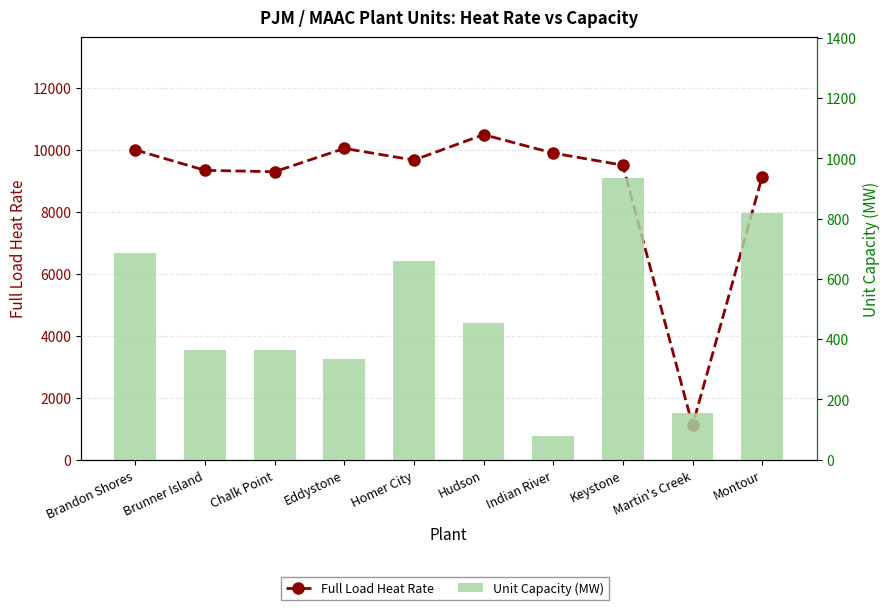

Reading left to right, transcribe all the data shown in this chart.

Full Load Heat Rate: Brandon Shores=9992	Brunner Island=9333	Chalk Point=9288	Eddystone=10040	Homer City=9664	Hudson=10484	Indian River=9889	Keystone=9500	Martin's Creek=1107	Montour=9130
Unit Capacity (MW): Brandon Shores=685	Brunner Island=365	Chalk Point=365	Eddystone=335	Homer City=660	Hudson=455	Indian River=80	Keystone=935	Martin's Creek=155	Montour=820